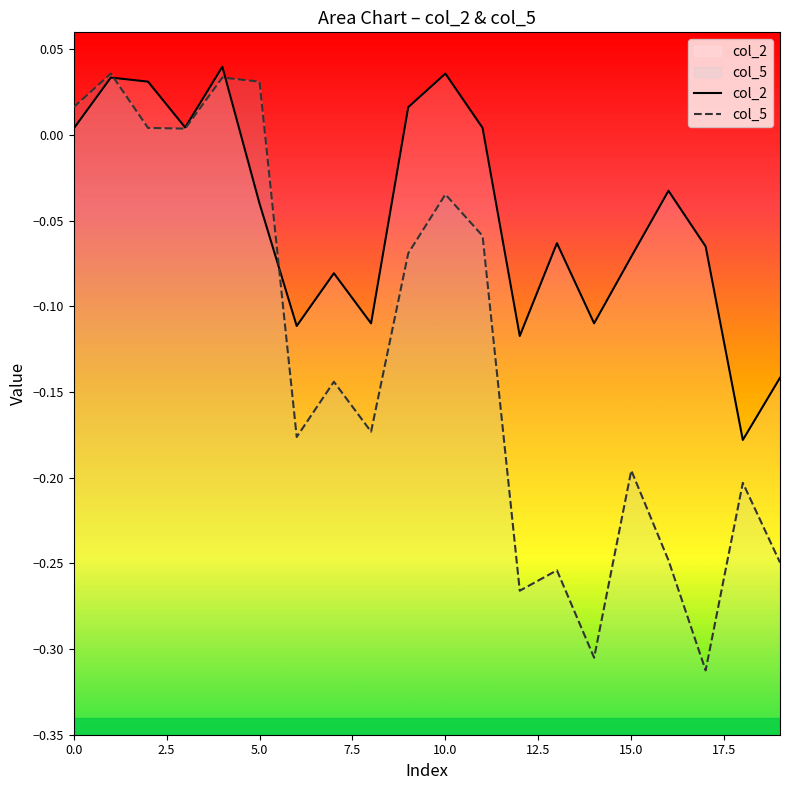

What is the difference between the col_5 values at 13 and 2.5?

0.3